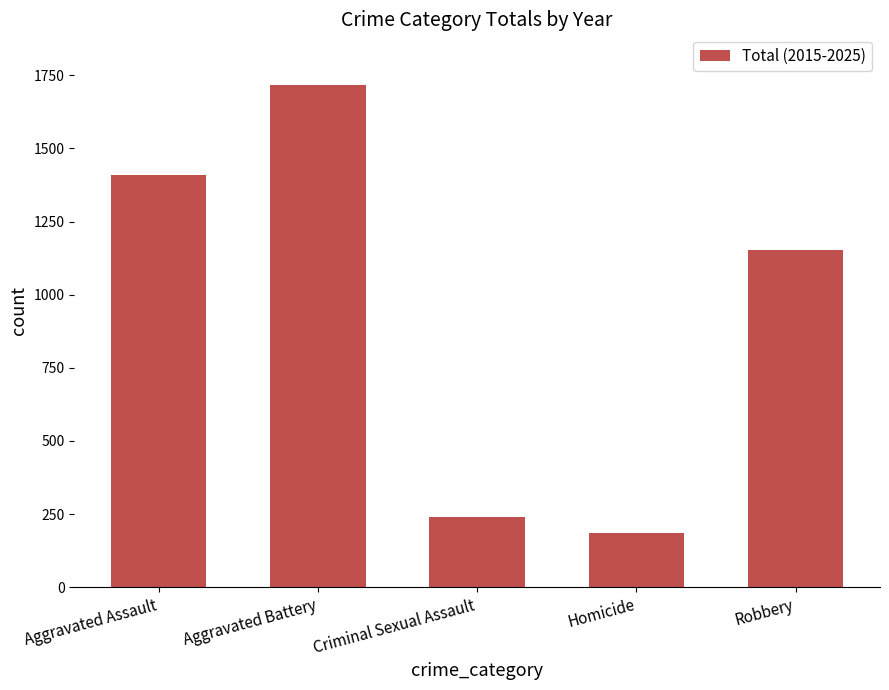

True or false: the data shows 239 at Criminal Sexual Assault.

True